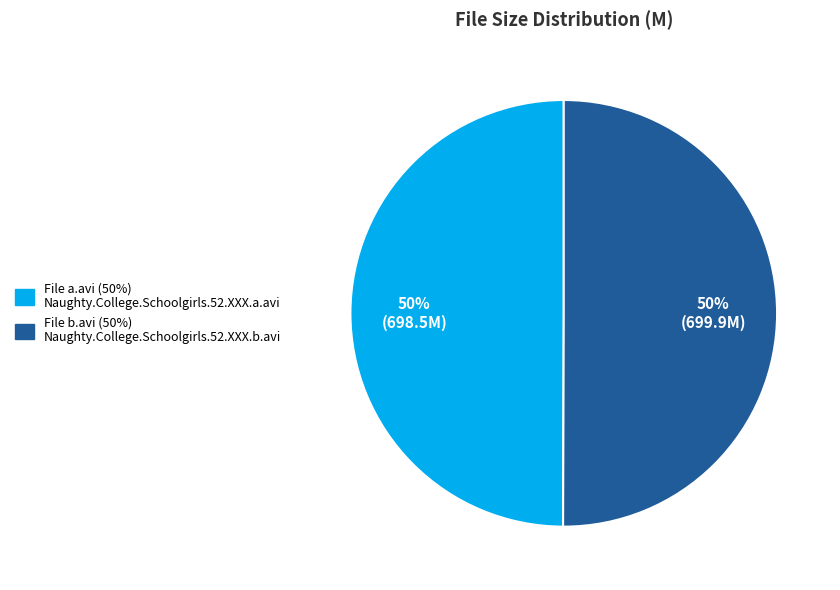

To the nearest percent, what is the average slice percentage?

50%